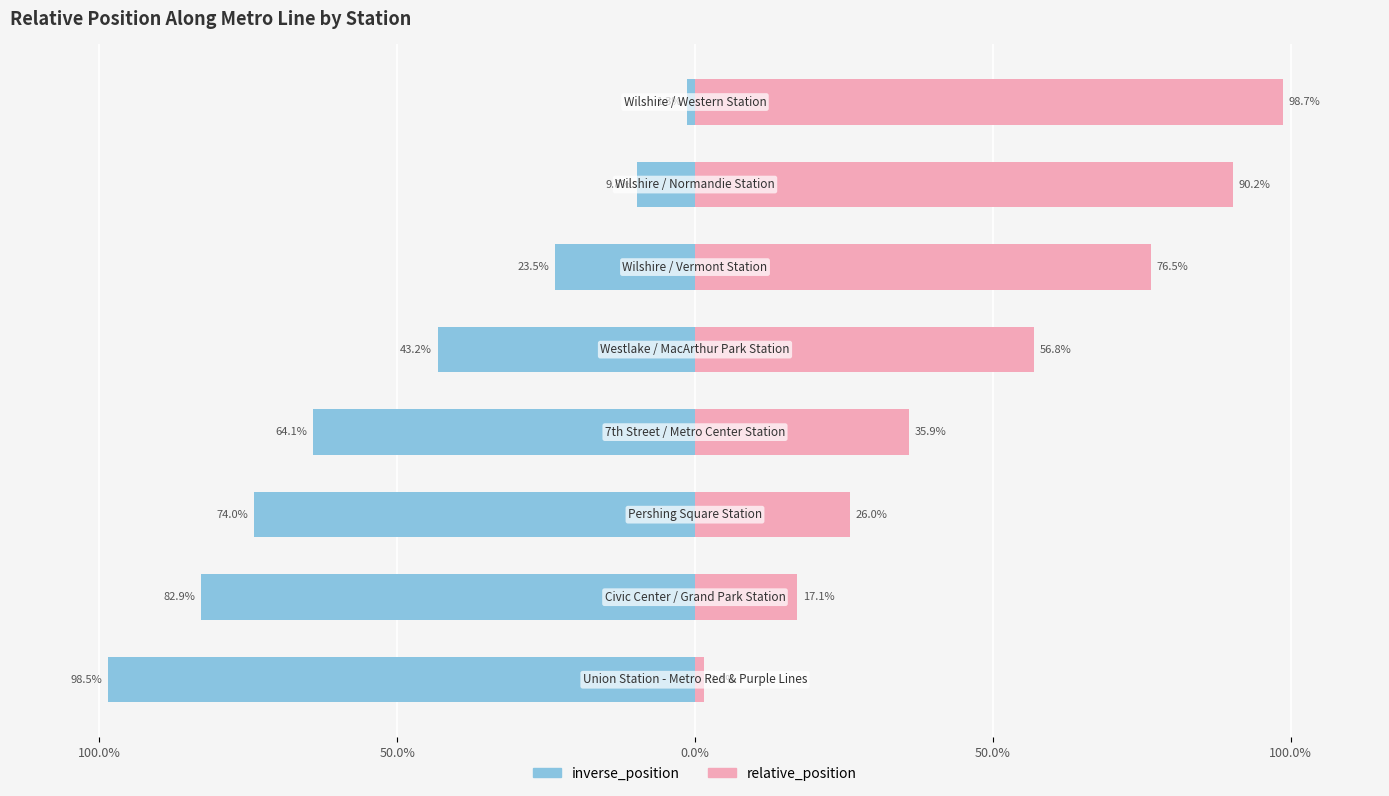

Reading left to right, transcribe all the data shown in this chart.

inverse_position: -1.0	-0.8	-0.7	-0.6	-0.4	-0.2	-0.1	-0.0
relative_position: 0.0	0.2	0.3	0.4	0.6	0.8	0.9	1.0